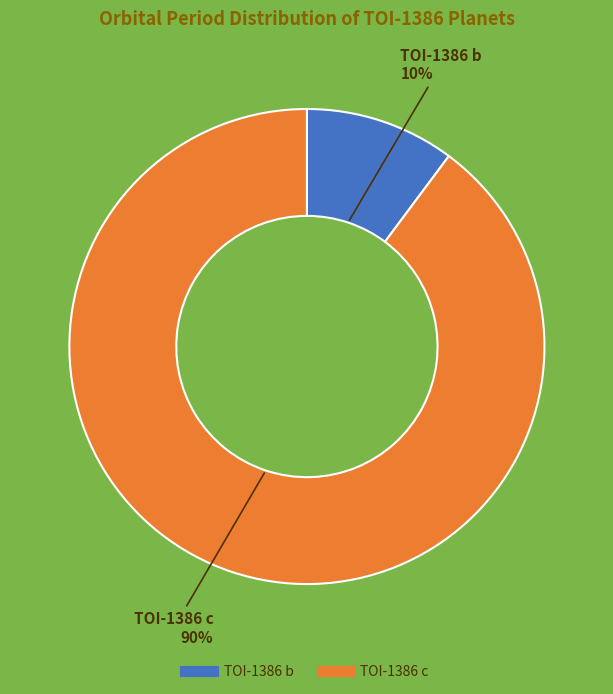

Combined, do TOI-1386 c and TOI-1386 b account for over 50%?

Yes